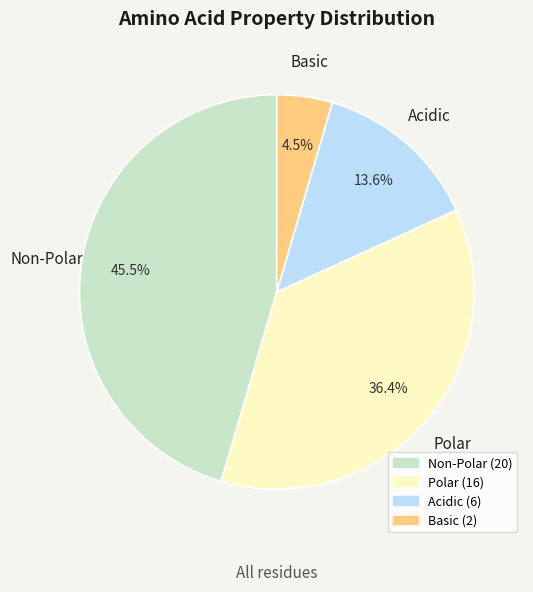

Does any single category account for the majority?

No